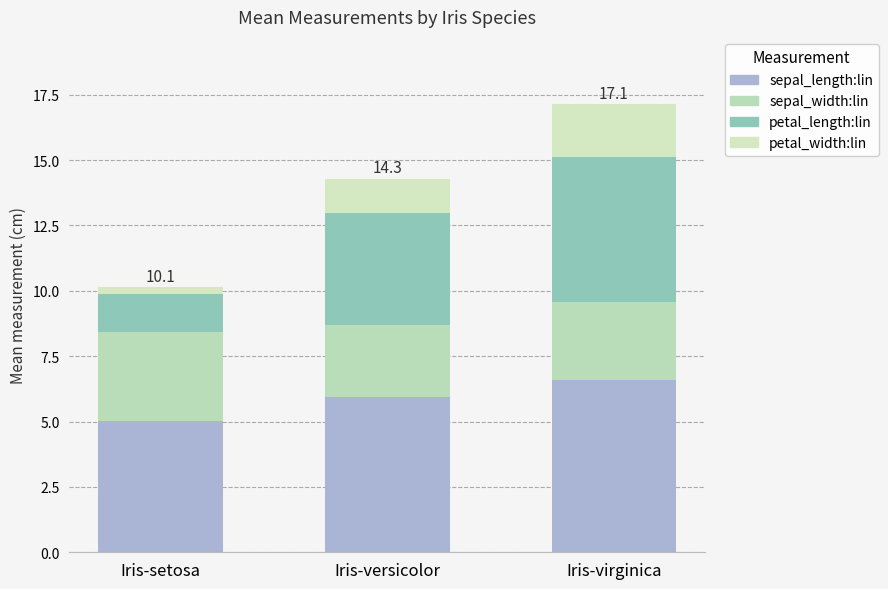

Rank the series at Iris-virginica from highest to lowest value.

sepal_length:lin, petal_length:lin, sepal_width:lin, petal_width:lin